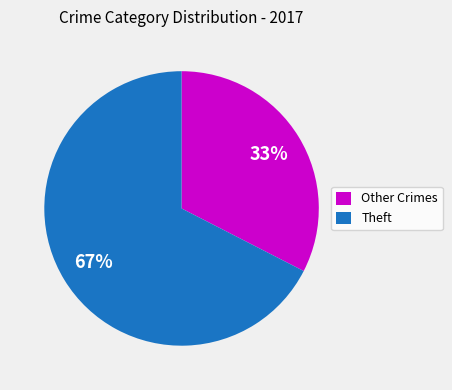

Which slice is the largest?

Theft